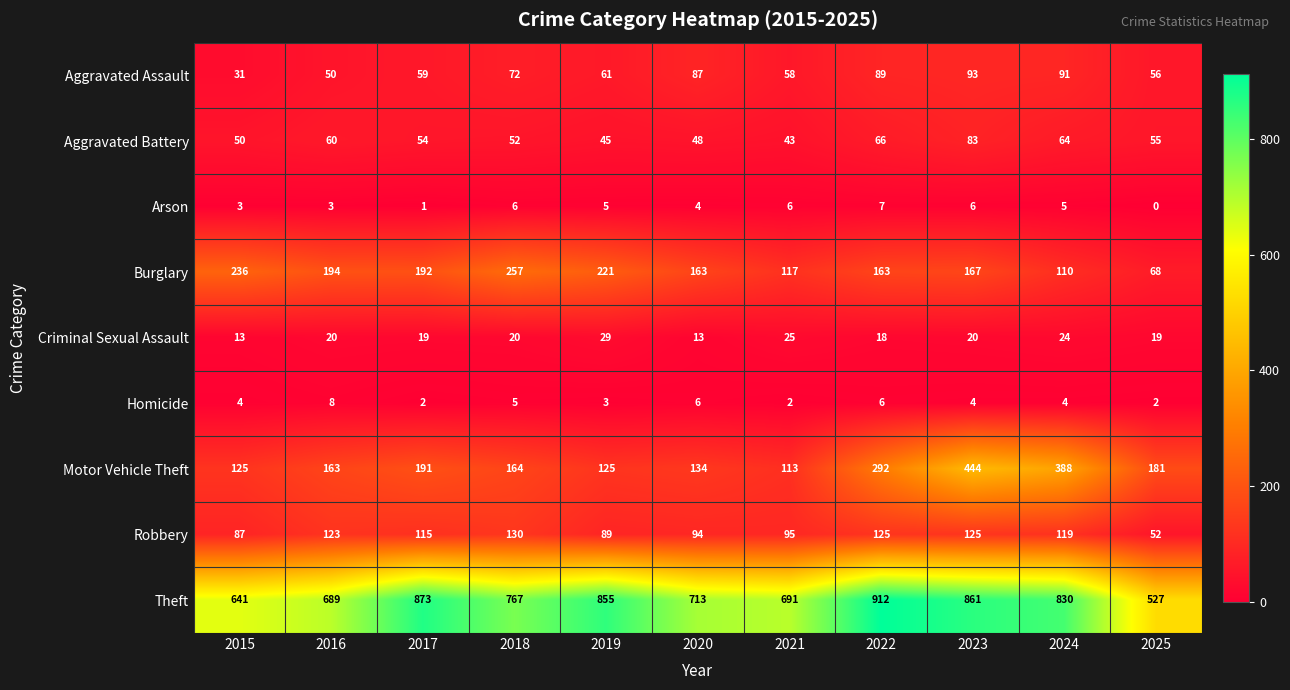

At how many categories does at least one series exceed 236?

11